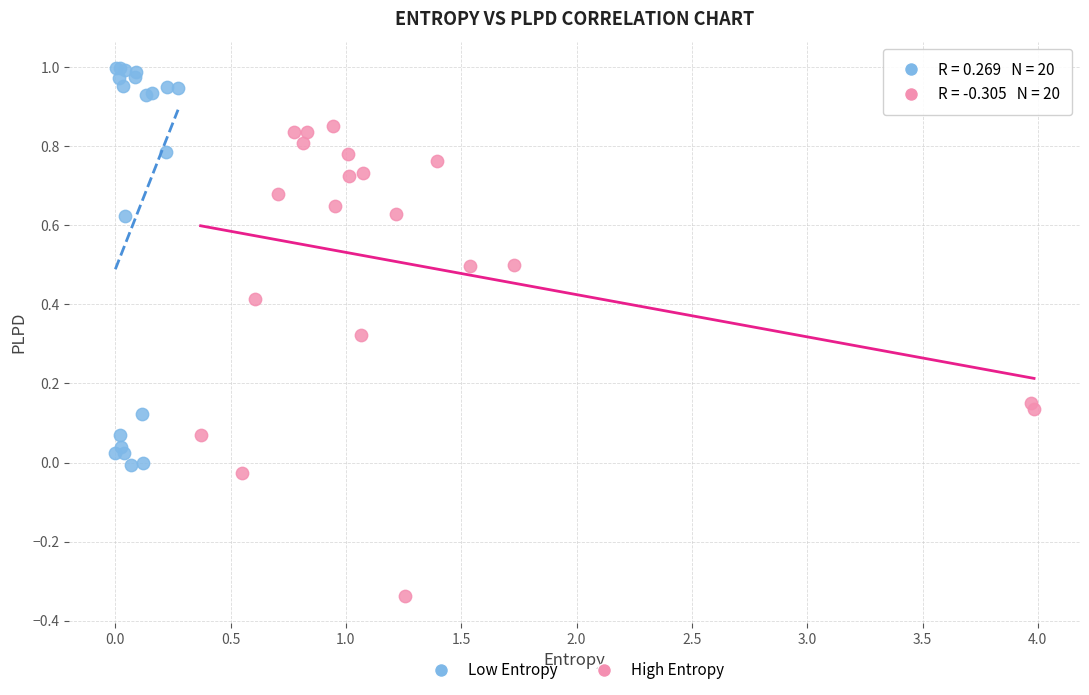

Which series reaches the maximum Y coordinate?

Low Entropy